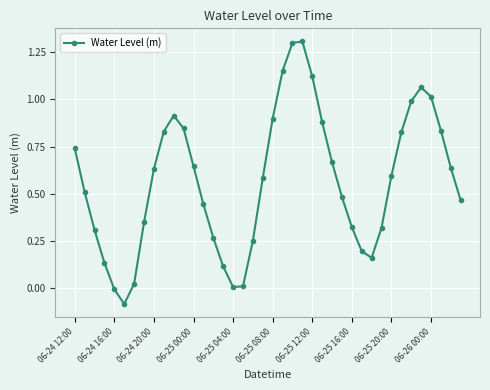

What is the greatest value displayed?

1.3